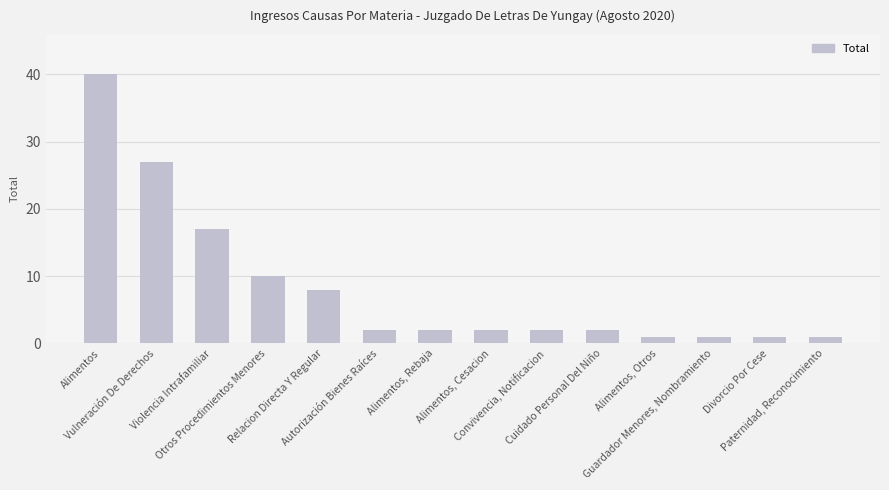

Reading left to right, list all the values displayed in this chart.

Alimentos=40	Vulneración De Derechos=27	Violencia Intrafamiliar=17	Otros Procedimientos Menores=10	Relacion Directa Y Regular=8	Autorización Bienes Raíces=2	Alimentos, Rebaja=2	Alimentos, Cesacion=2	Convivencia, Notificacion=2	Cuidado Personal Del Niño=2	Alimentos, Otros=1	Guardador Menores, Nombramiento=1	Divorcio Por Cese=1	Paternidad, Reconocimiento=1